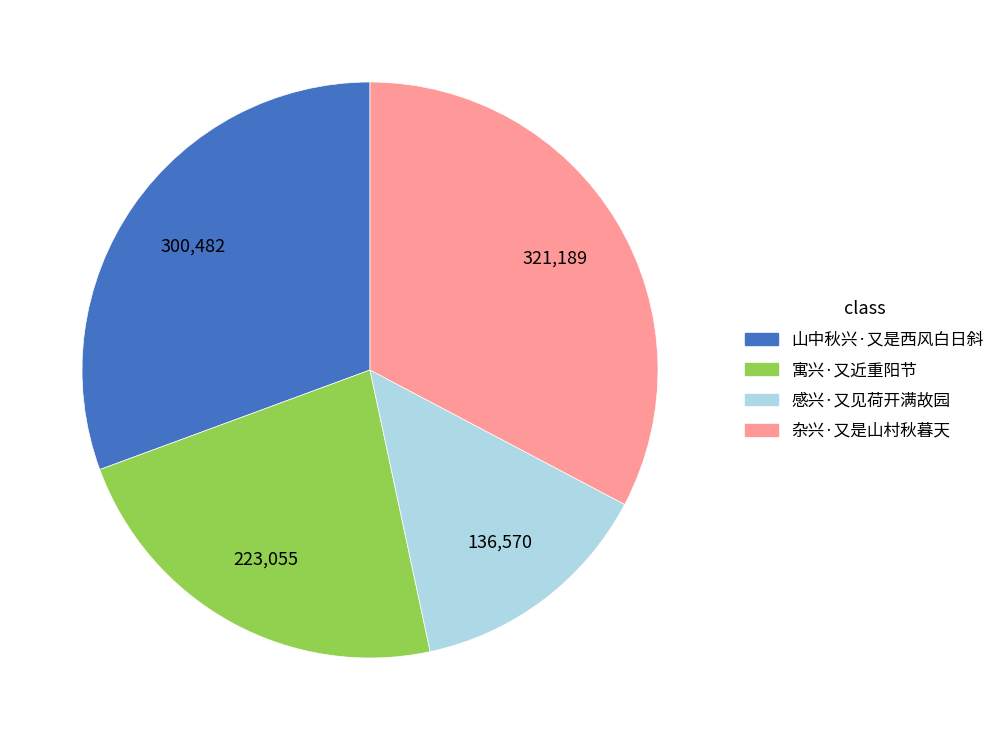

Between 感兴·又见荷开满故园 and 寓兴·又近重阳节, which is larger?

寓兴·又近重阳节